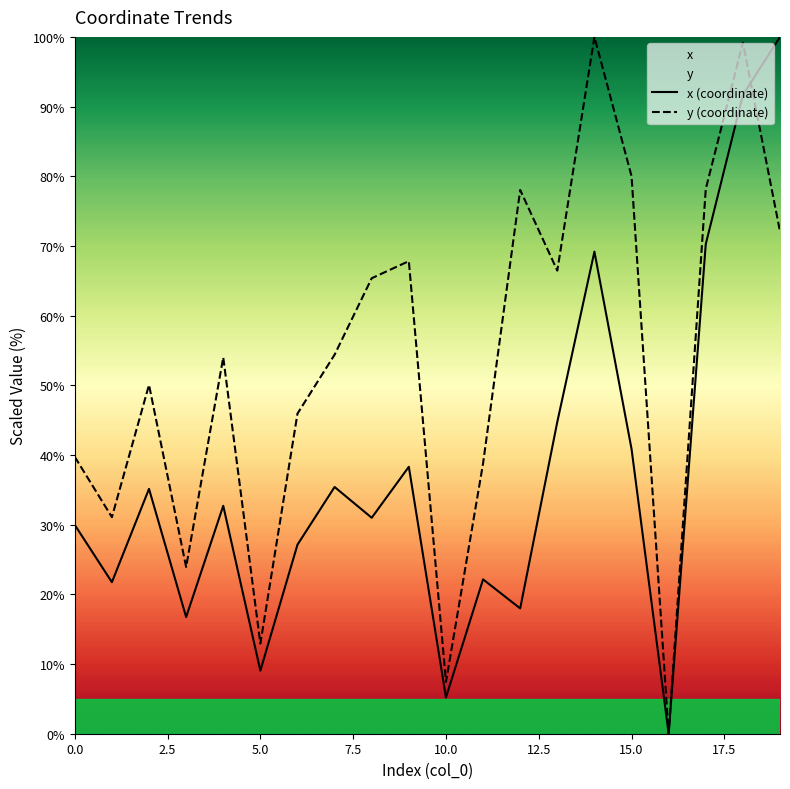

What is the sum of all y (coordinate) values?

1065.4